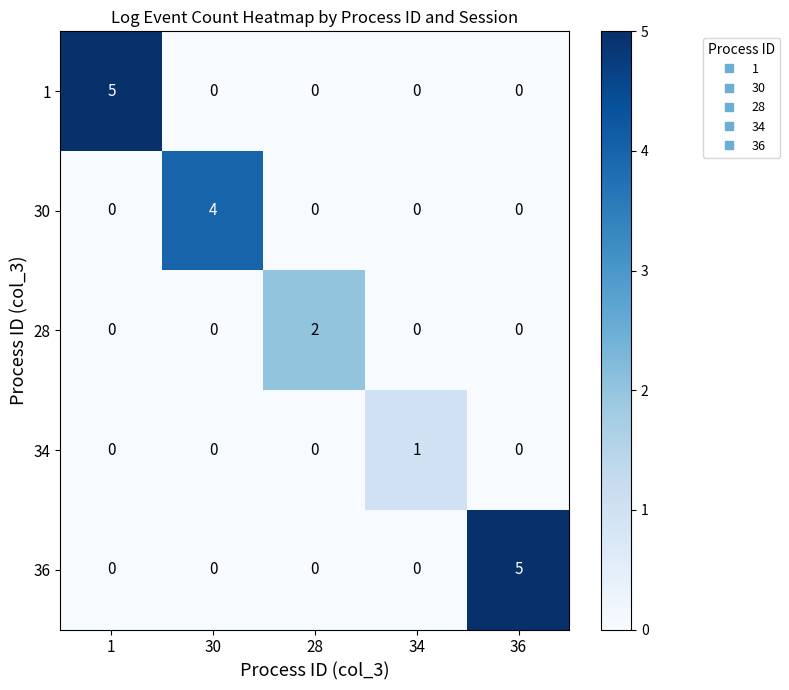

Read the 36 value at 36.

5